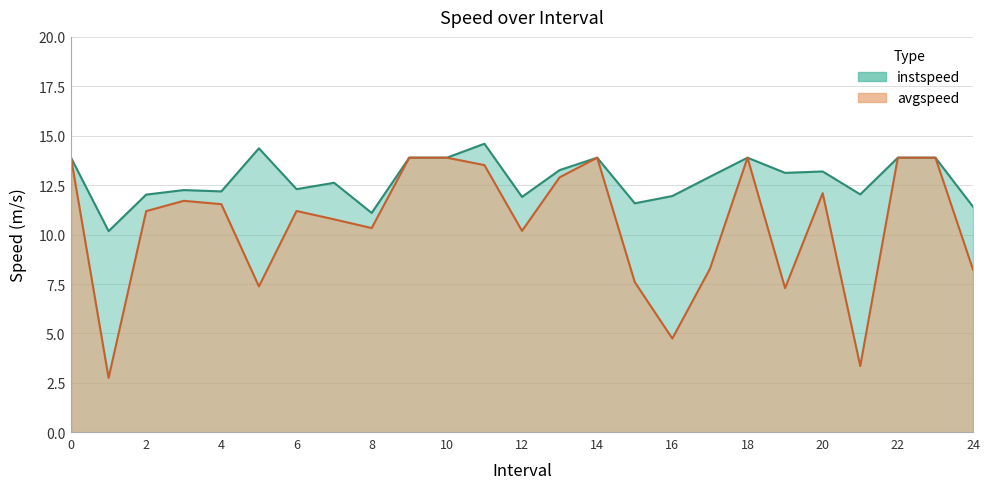

What is the sum of all instspeed values?

320.2